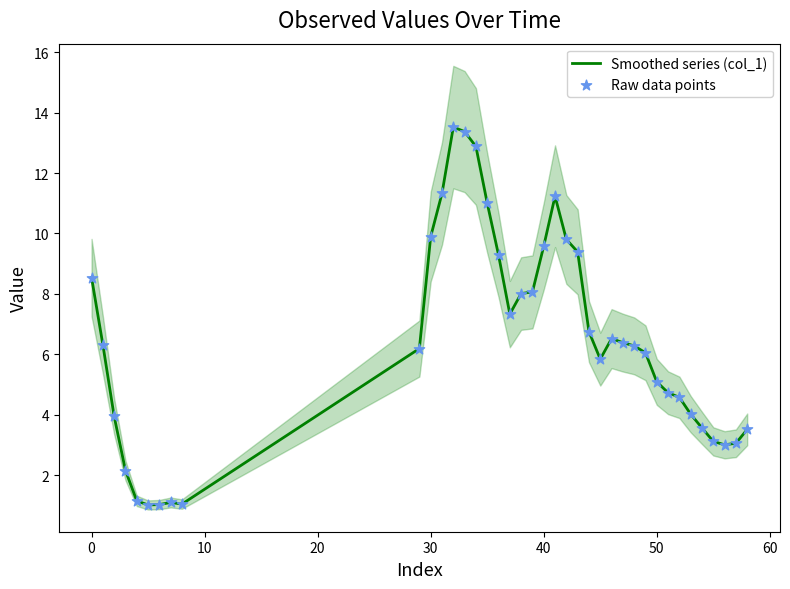

What are all the series names shown in the legend?

Smoothed series (col_1), Raw data points